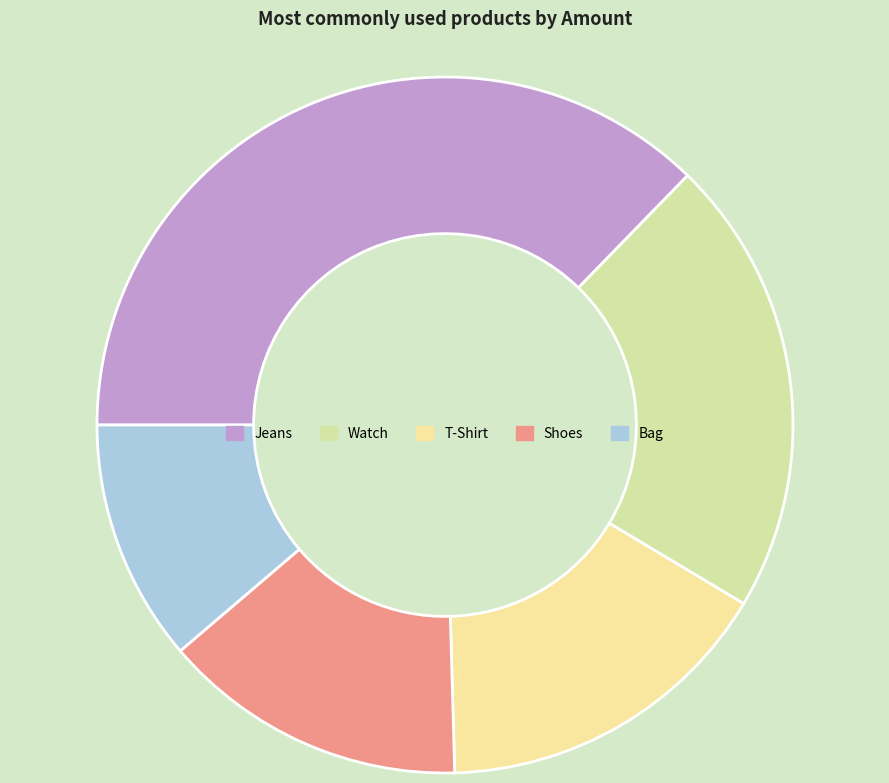

Rank the categories by value from lowest to highest.

Bag, Shoes, T-Shirt, Watch, Jeans